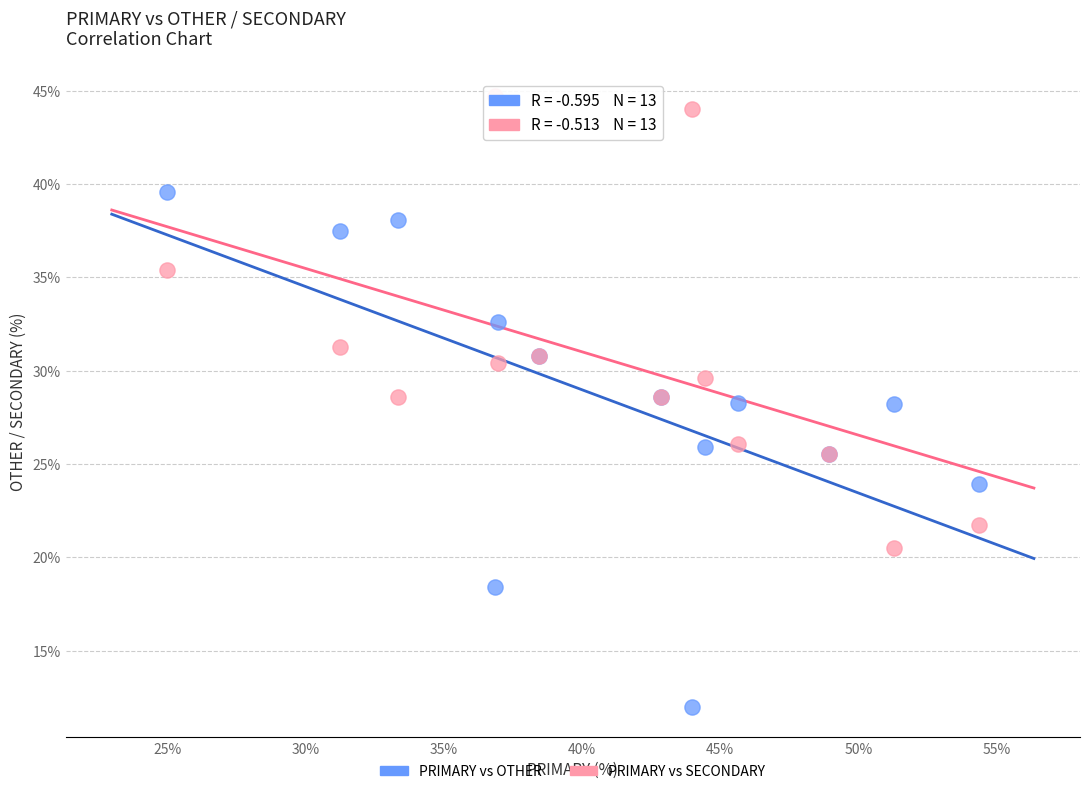

What is the X range (max minus min) for the scatter plot?

29.3